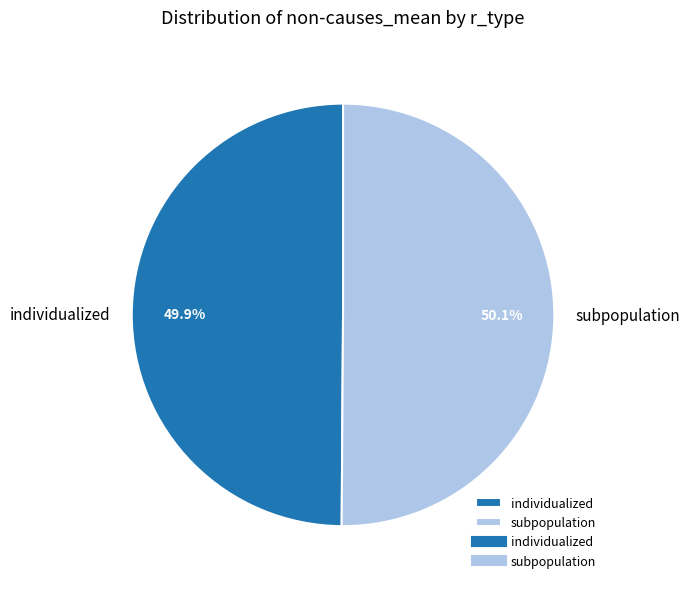

Approximately how many times larger is the value at individualized compared to subpopulation?

1.0